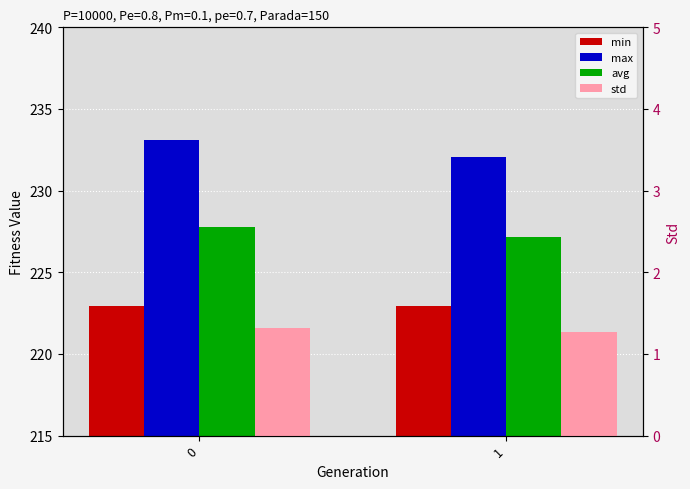

Count the number of data series in this chart.

4